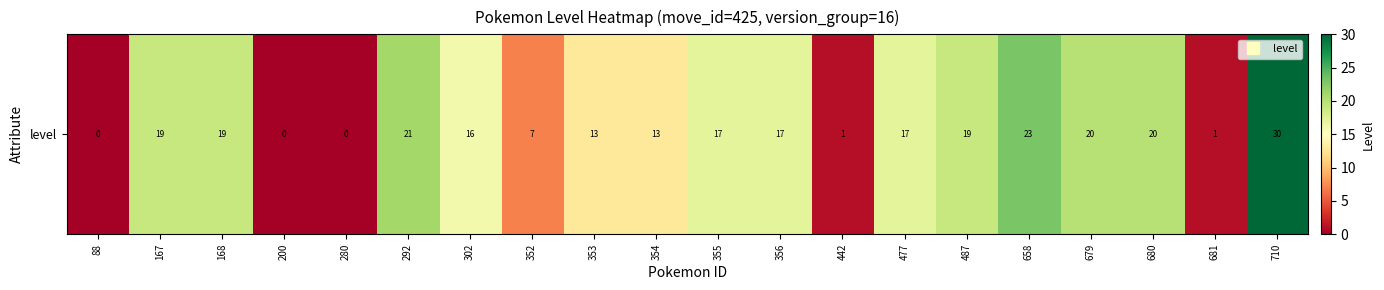

List the labels in order of value, smallest first.

88, 200, 280, 442, 681, 352, 353, 354, 302, 355, 356, 477, 167, 168, 487, 679, 680, 292, 658, 710